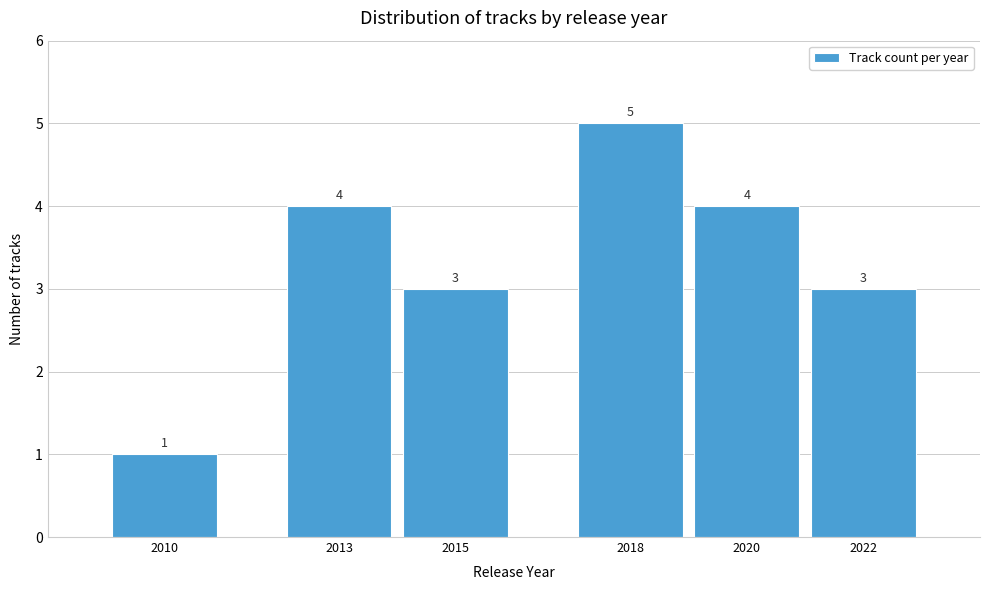

Reading right to left, what are all the values shown in this chart?

3	4	5	3	4	1